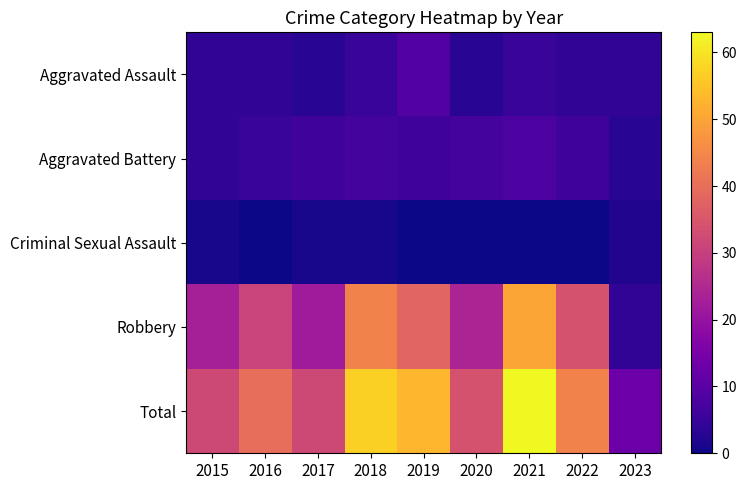

Reading left to right, what are all the values shown in this chart?

Aggravated Assault: 2015=4	2016=4	2017=3	2018=5	2019=9	2020=3	2021=5	2022=4	2023=4
Aggravated Battery: 2015=4	2016=5	2017=6	2018=7	2019=6	2020=7	2021=8	2022=6	2023=3
Criminal Sexual Assault: 2015=1	2016=0	2017=1	2018=1	2019=0	2020=0	2021=0	2022=0	2023=2
Robbery: 2015=23	2016=31	2017=22	2018=44	2019=38	2020=24	2021=50	2022=34	2023=4
Total: 2015=32	2016=40	2017=32	2018=57	2019=53	2020=34	2021=63	2022=44	2023=13